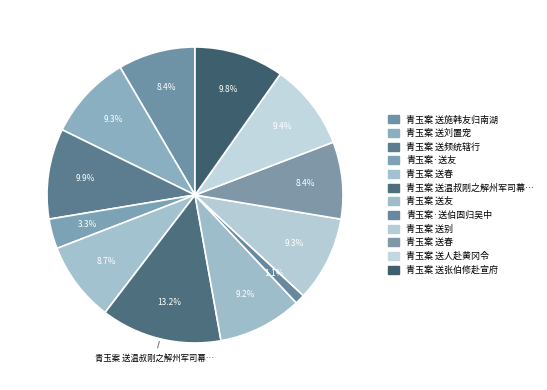

How many segments does this pie chart have?

12